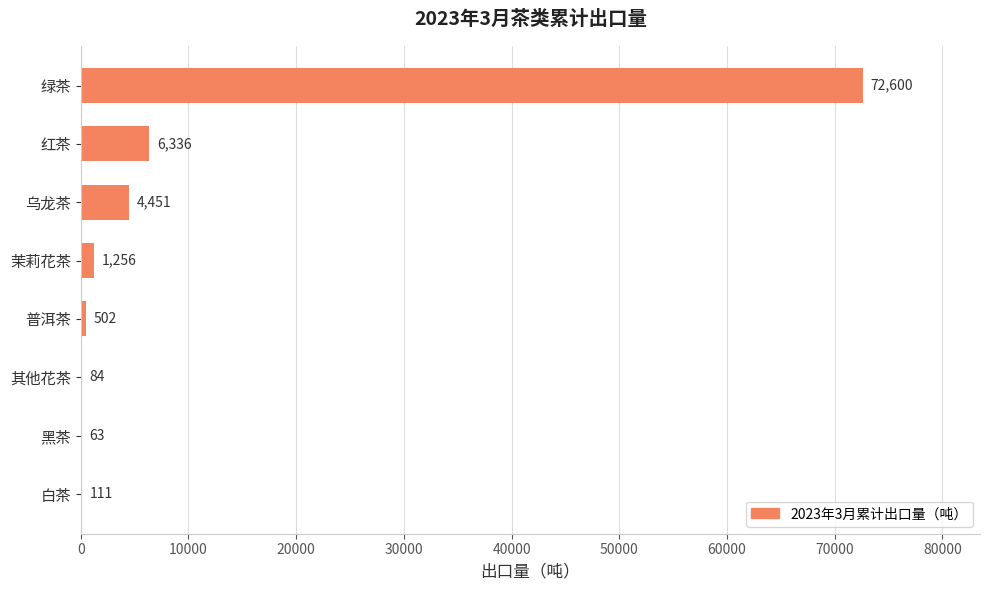

What is the approximate value at 其他花茶, to the nearest 50?

100